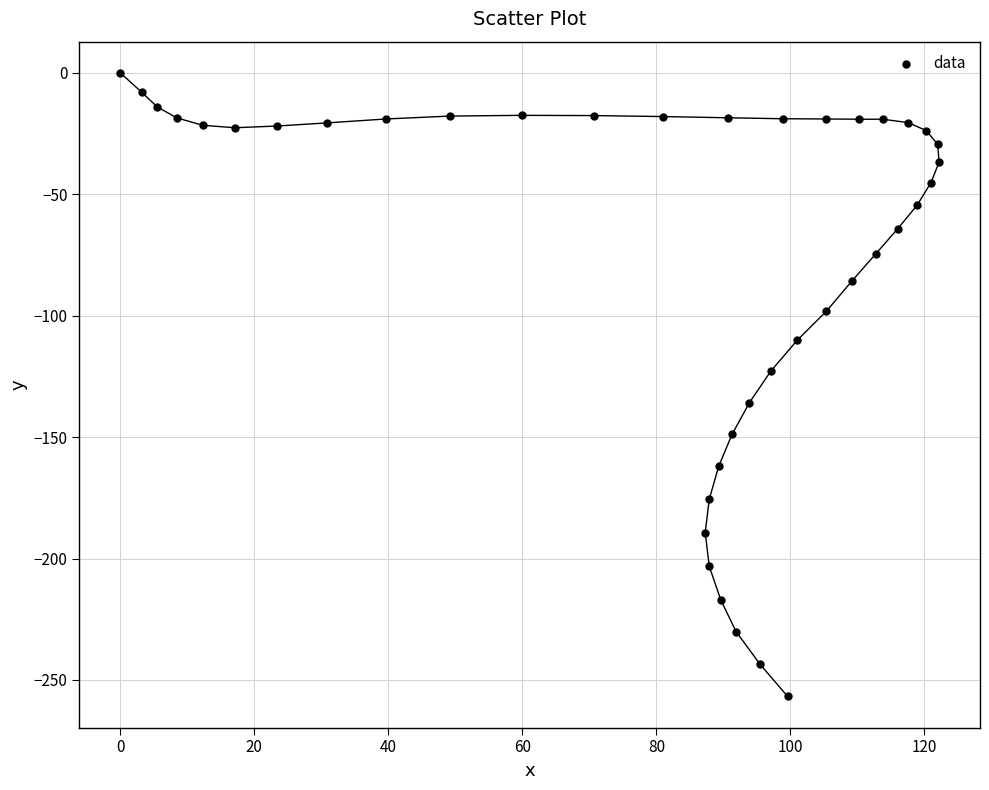

What is the range of Y values (max minus min)?

256.8